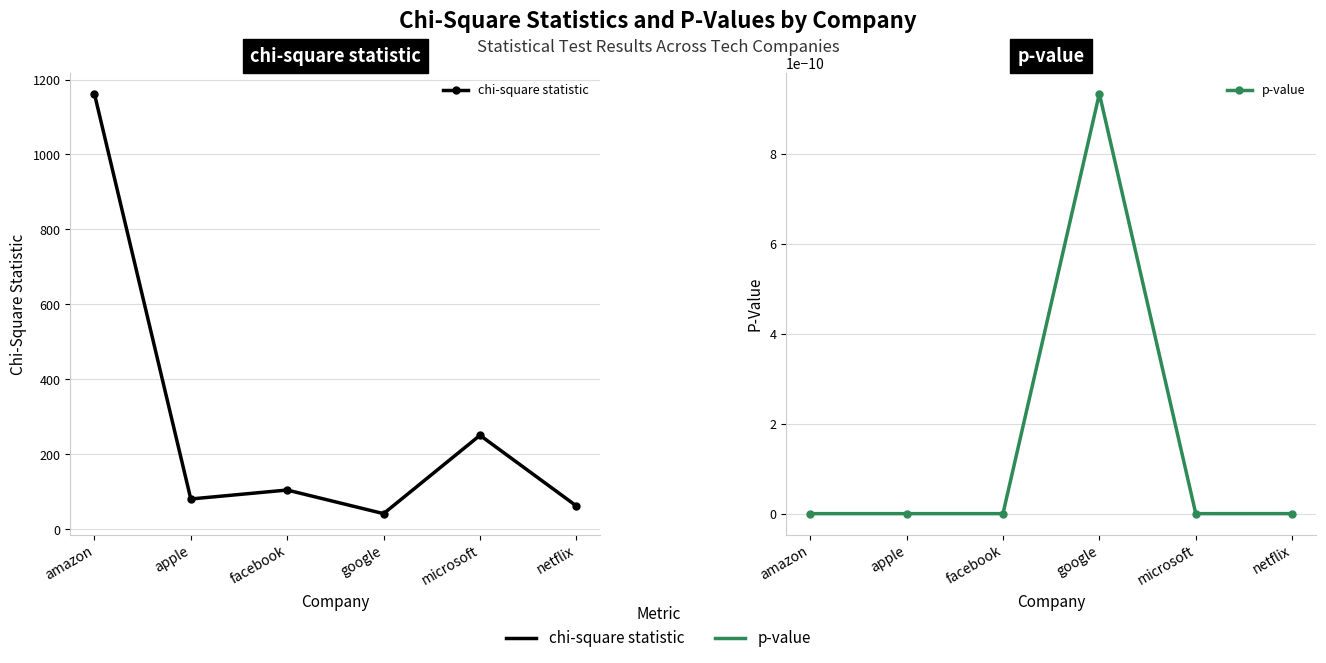

List the series in order of their peak value, lowest first.

p-value, chi-square statistic